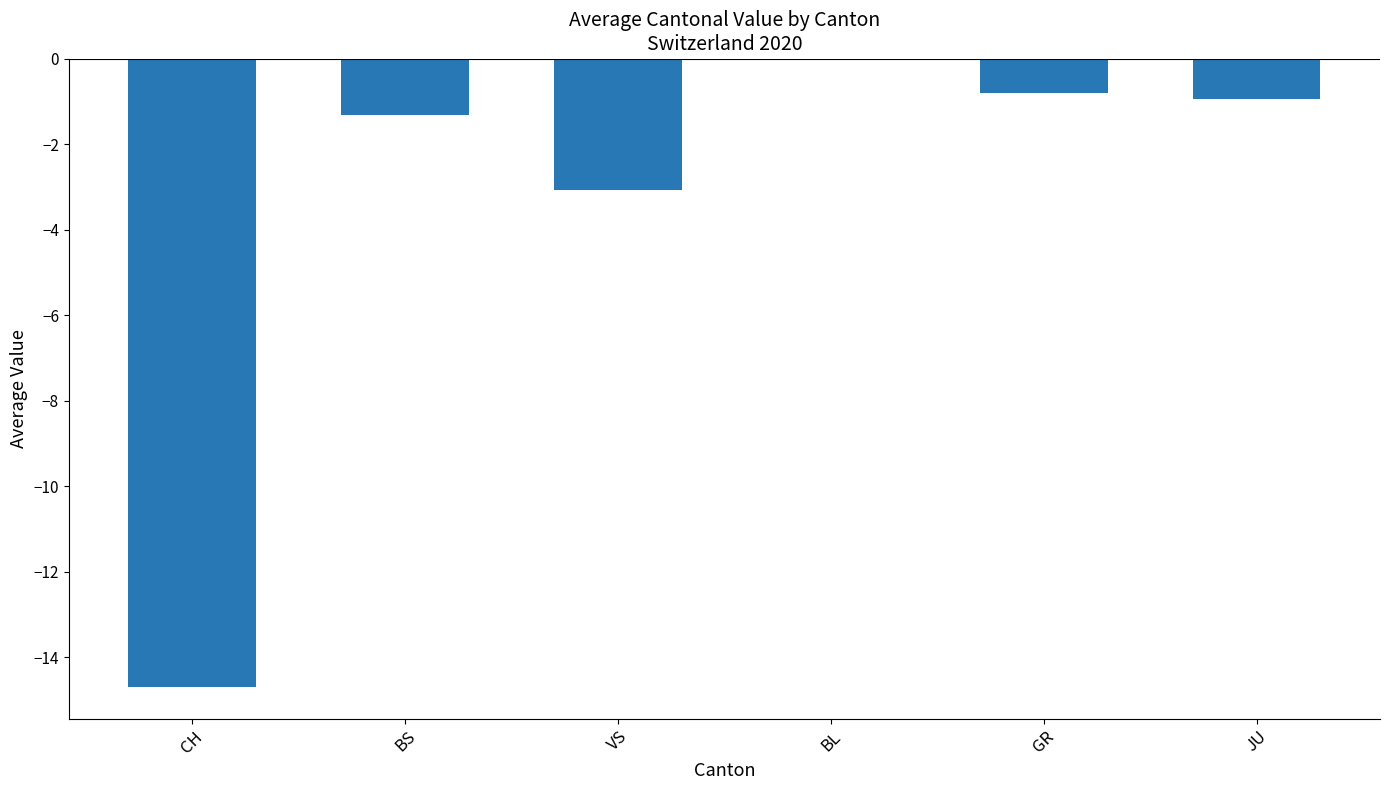

Read the value at GR.

-0.8